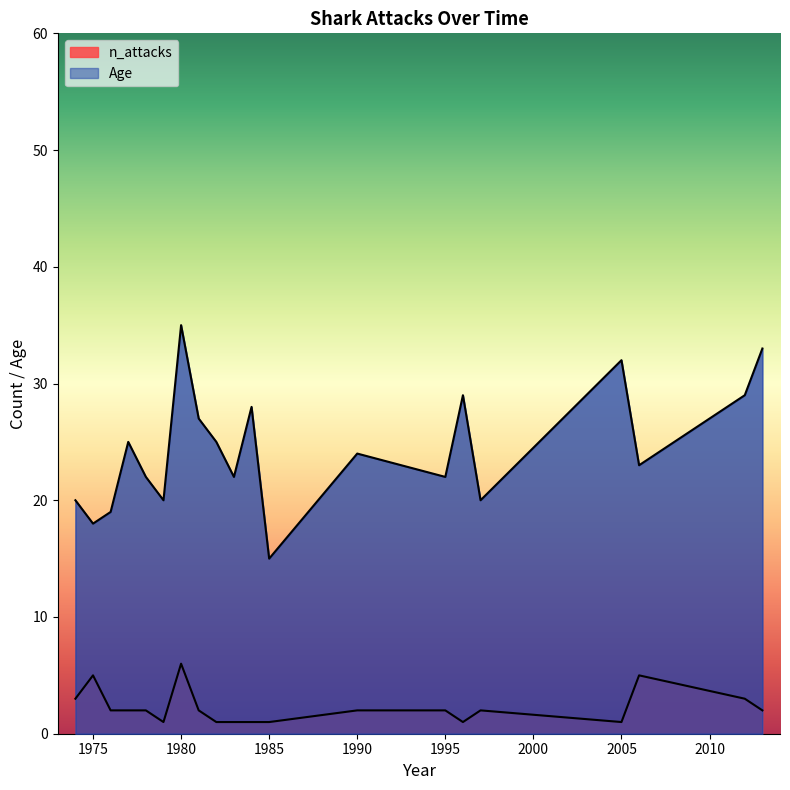

How many lines are shown in the chart?

2